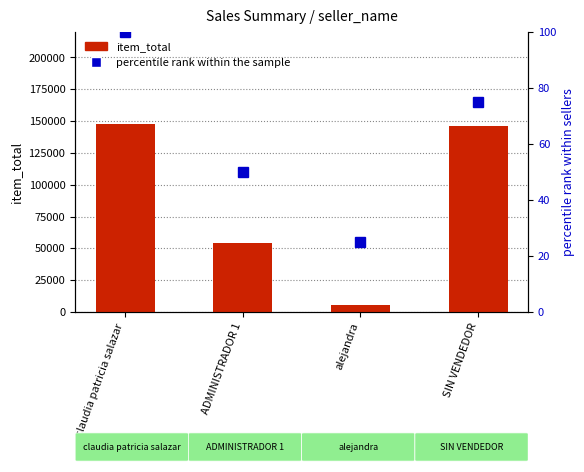

Is it true that percentile rank within the sample equals 50 at ADMINISTRADOR 1?

True